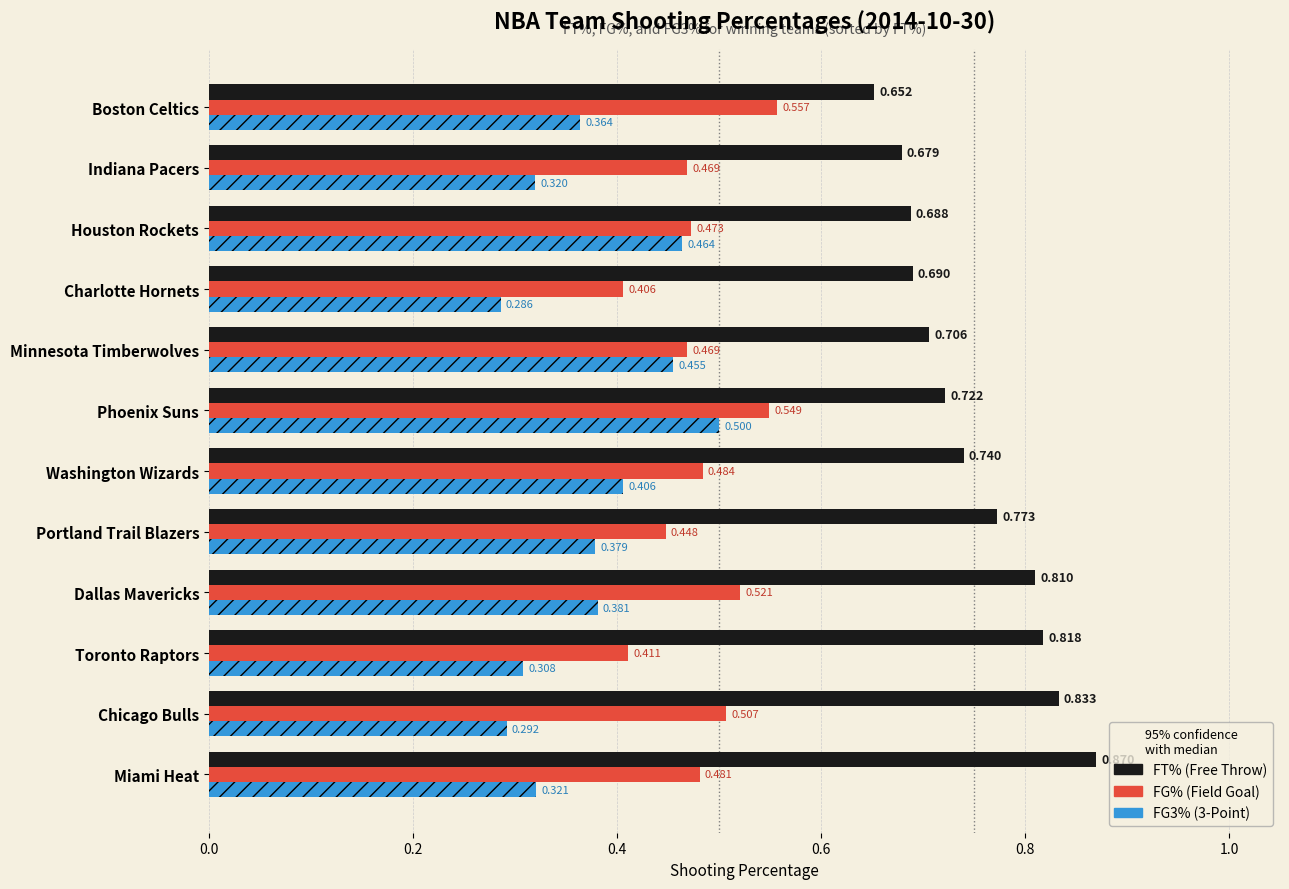

At which category is the sum across all series the highest?

Phoenix Suns